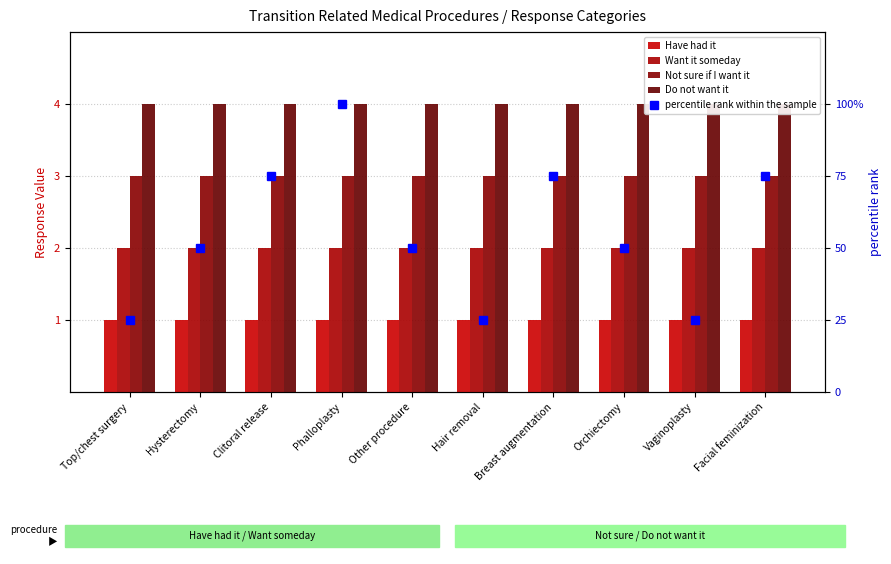

Reading right to left, transcribe all the data shown in this chart.

Have had it: Facial feminization=1	Vaginoplasty=1	Orchiectomy=1	Breast augmentation=1	Hair removal=1	Other procedure=1	Phalloplasty=1	Clitoral release=1	Hysterectomy=1	Top/chest surgery=1
Want it someday: Facial feminization=2	Vaginoplasty=2	Orchiectomy=2	Breast augmentation=2	Hair removal=2	Other procedure=2	Phalloplasty=2	Clitoral release=2	Hysterectomy=2	Top/chest surgery=2
Not sure if I want it: Facial feminization=3	Vaginoplasty=3	Orchiectomy=3	Breast augmentation=3	Hair removal=3	Other procedure=3	Phalloplasty=3	Clitoral release=3	Hysterectomy=3	Top/chest surgery=3
Do not want it: Facial feminization=4	Vaginoplasty=4	Orchiectomy=4	Breast augmentation=4	Hair removal=4	Other procedure=4	Phalloplasty=4	Clitoral release=4	Hysterectomy=4	Top/chest surgery=4
percentile rank within the sample: Facial feminization=75	Vaginoplasty=25	Orchiectomy=50	Breast augmentation=75	Hair removal=25	Other procedure=50	Phalloplasty=100	Clitoral release=75	Hysterectomy=50	Top/chest surgery=25